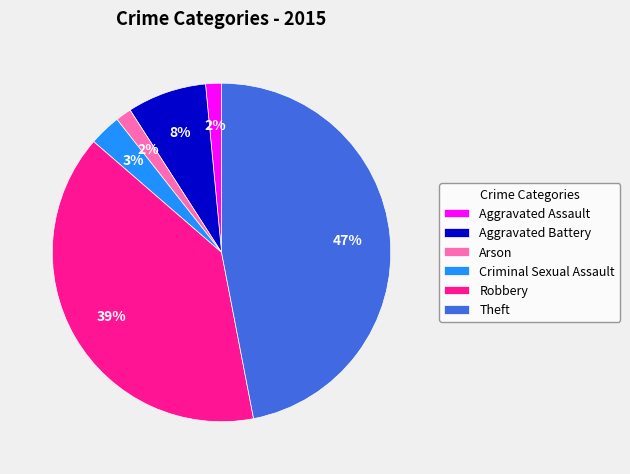

True or false: Aggravated Battery accounts for 8% of the total.

True